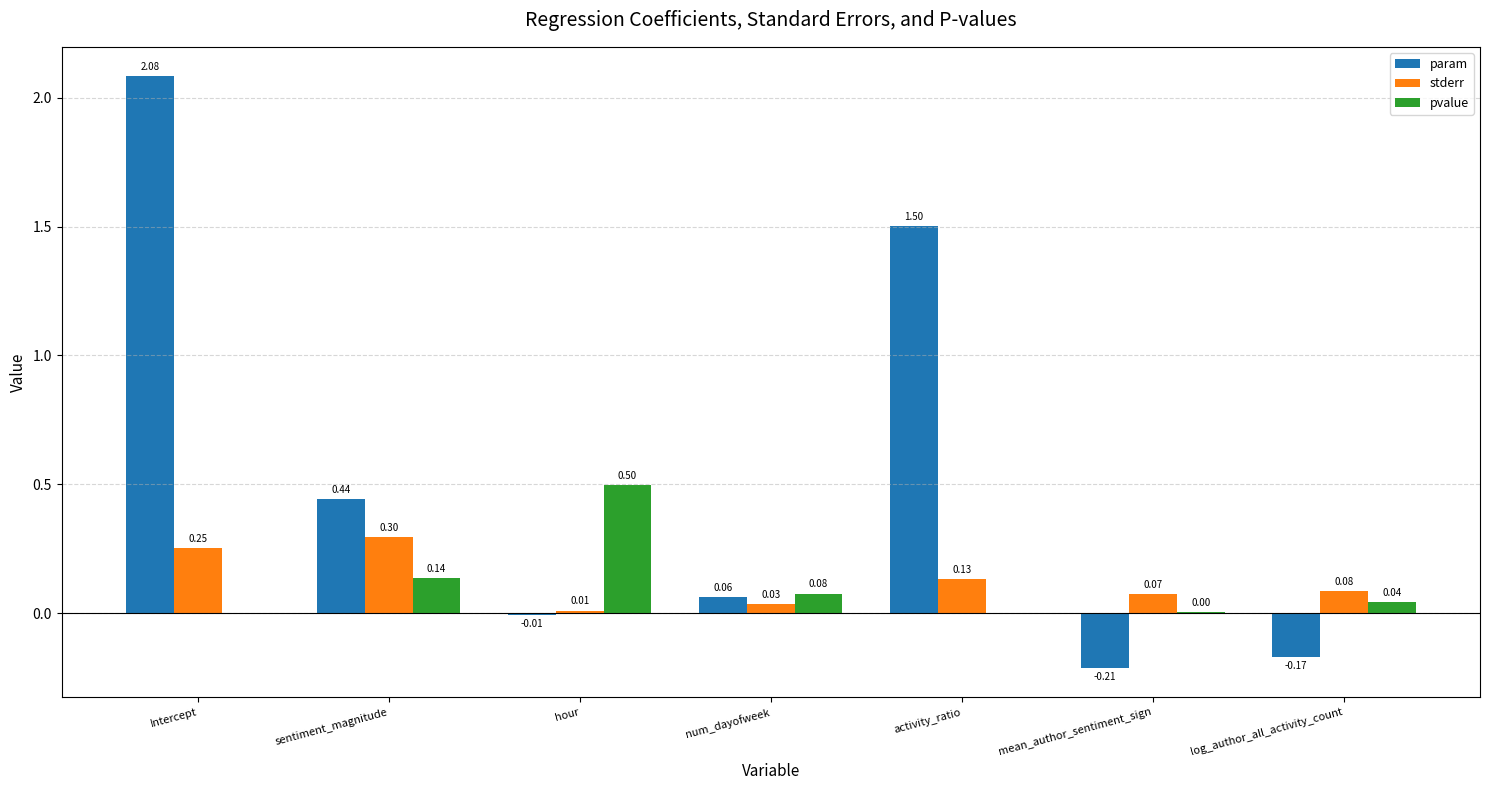

What is the sum of all stderr values?

0.9